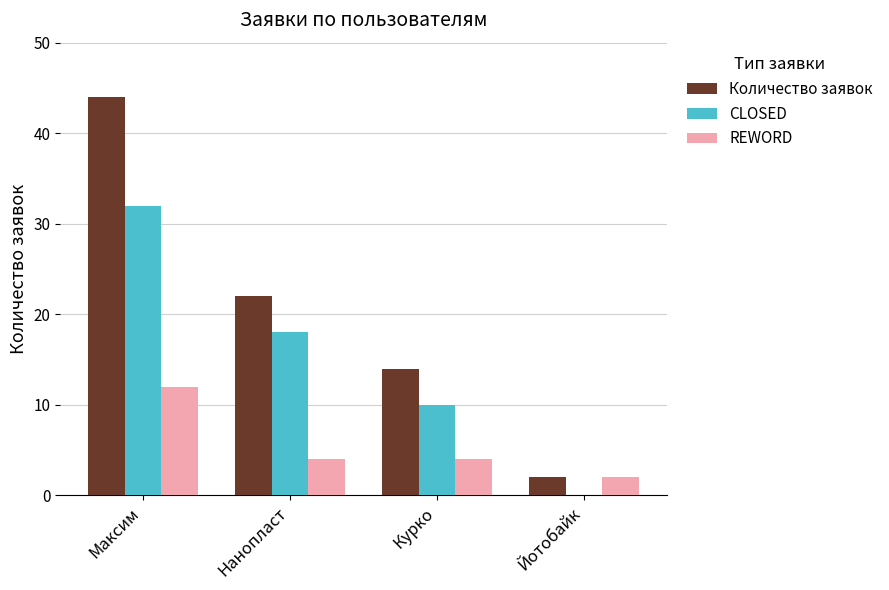

Where is CLOSED nearest to the value 16?

Нанопласт